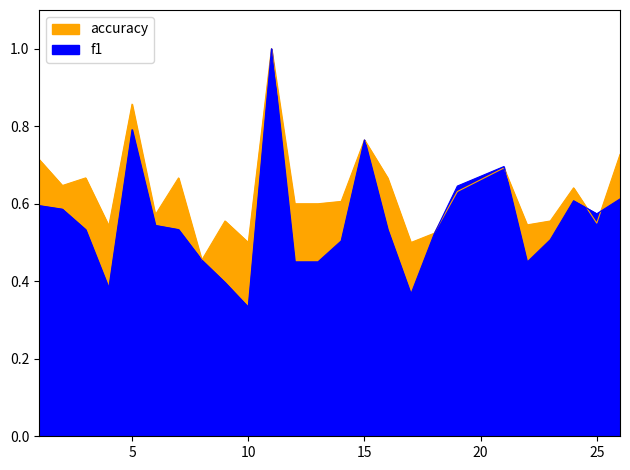

The f1 series shows 0.8 at 15. True or false?

True